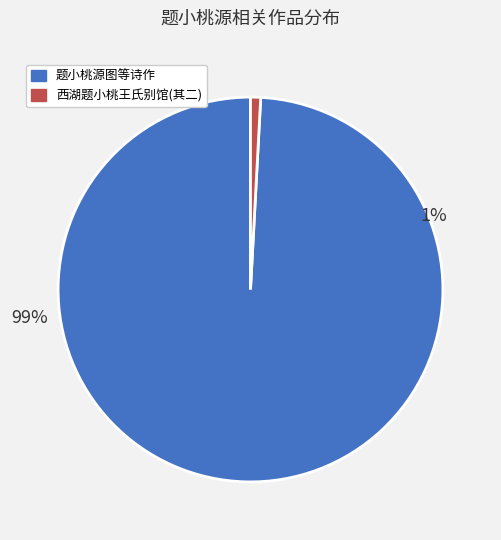

Which slice is the smallest?

西湖题小桃王氏别馆